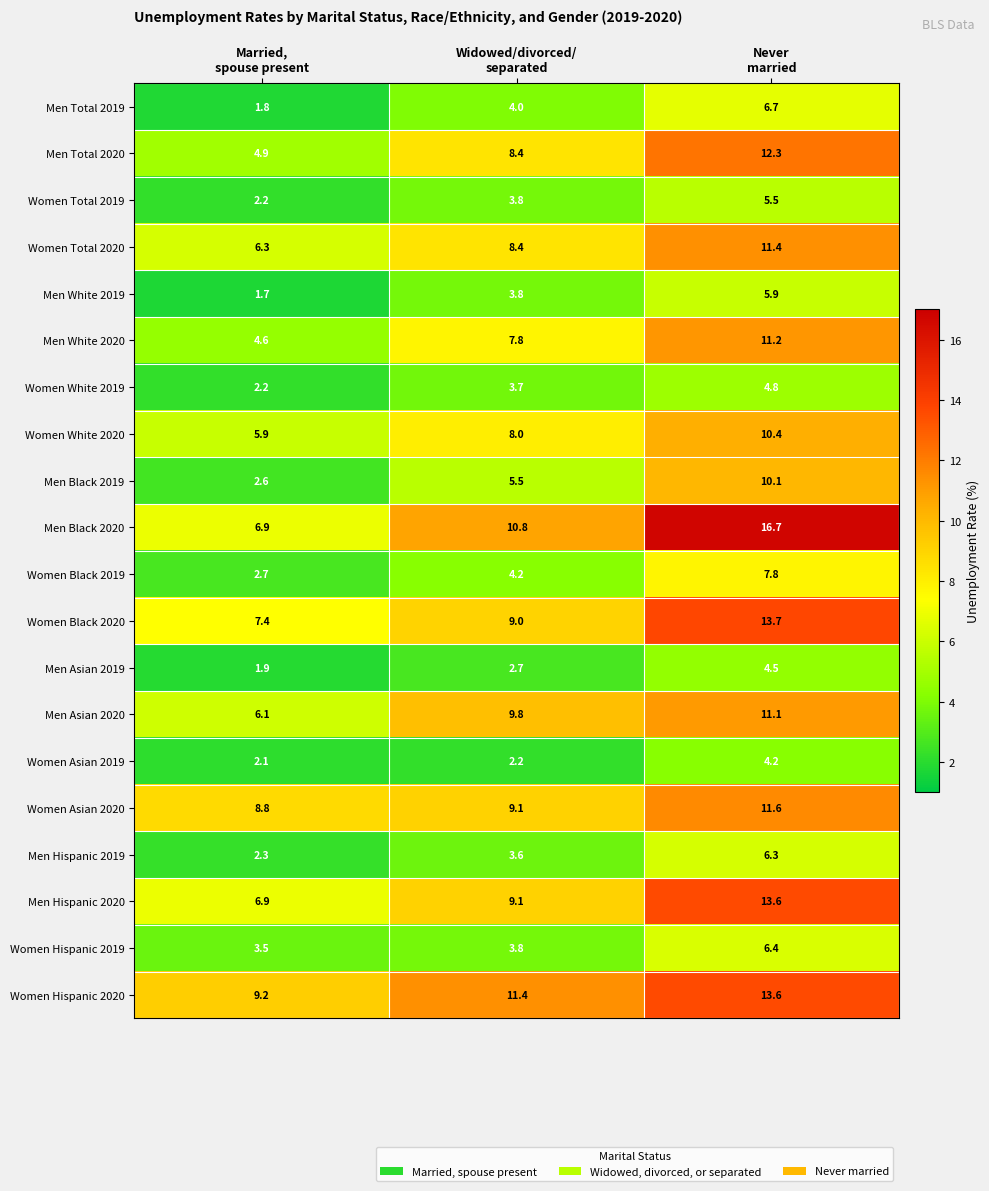

What is the sum of all Men Black 2020 values?

34.4